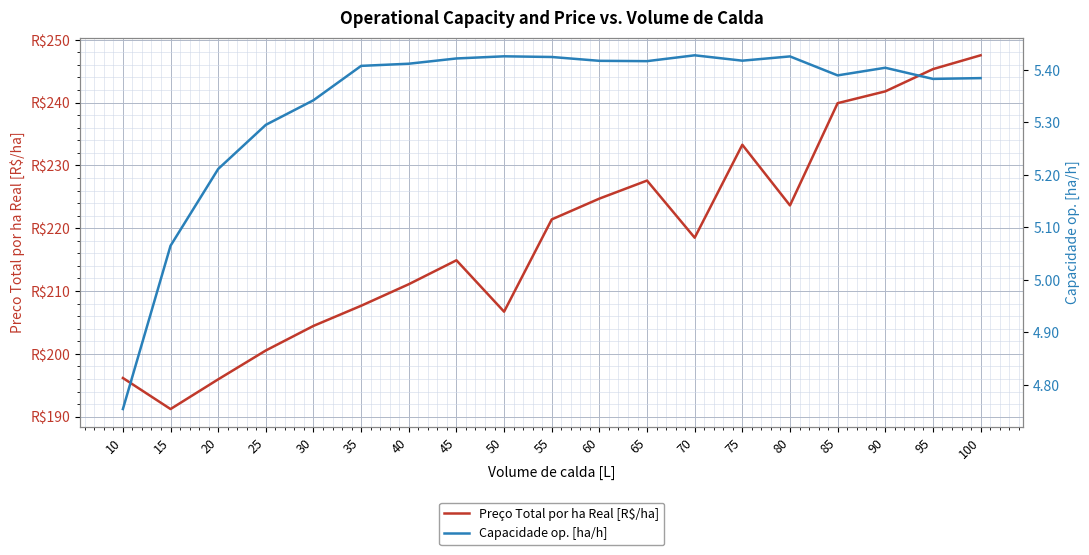

How many interior local peaks does the Capacidade op. [ha/h] series have?

4